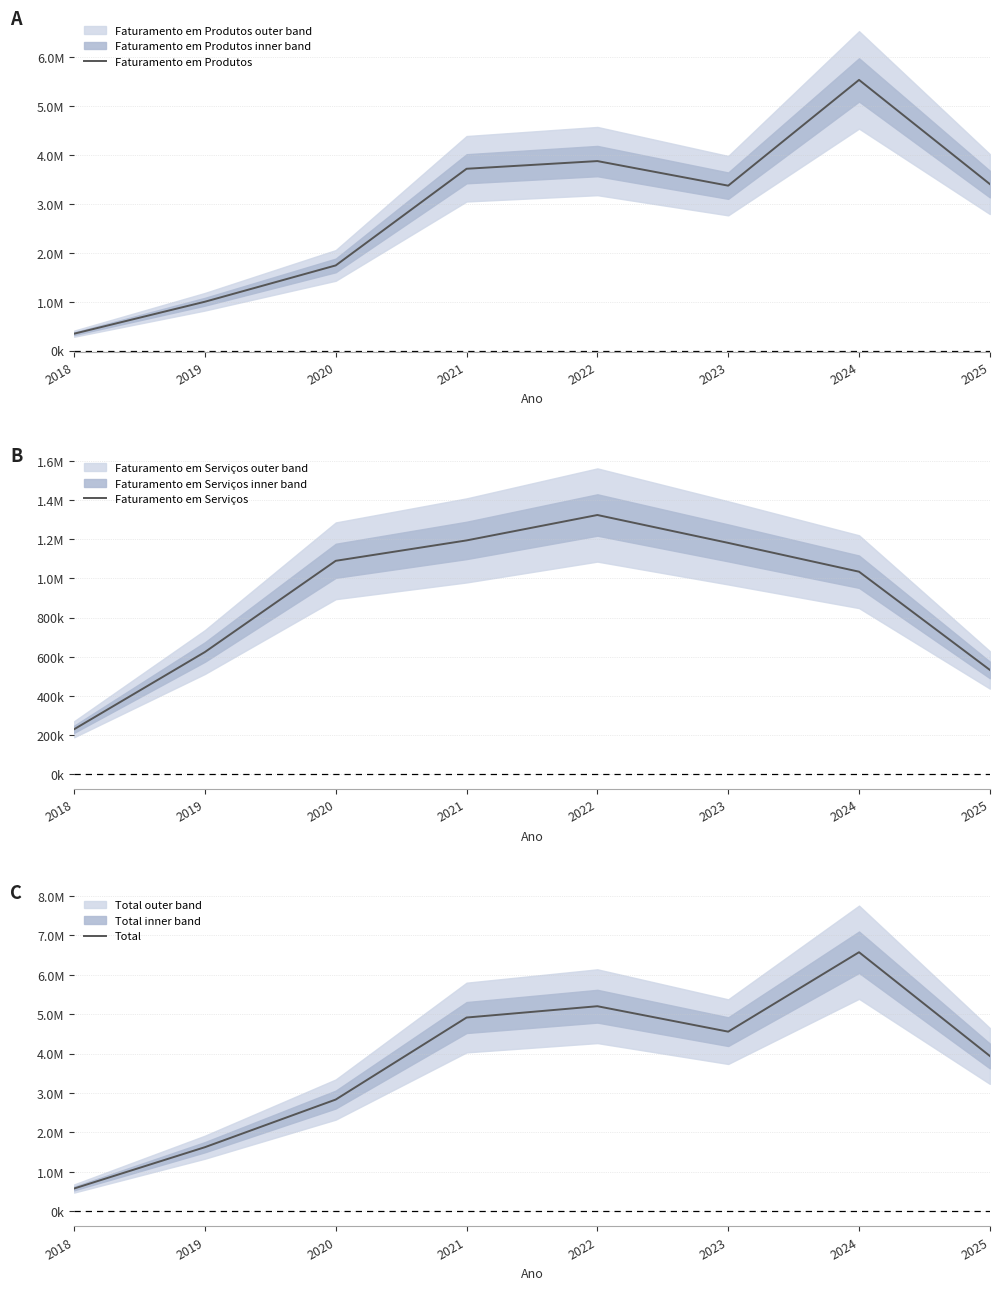

What is the sum of the Total values at 2021 and 2025?

8853806.9